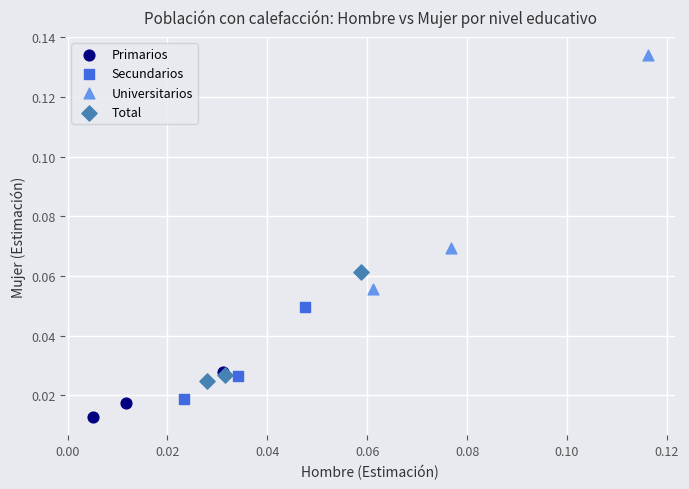

Which series reaches the maximum Y coordinate?

Universitarios